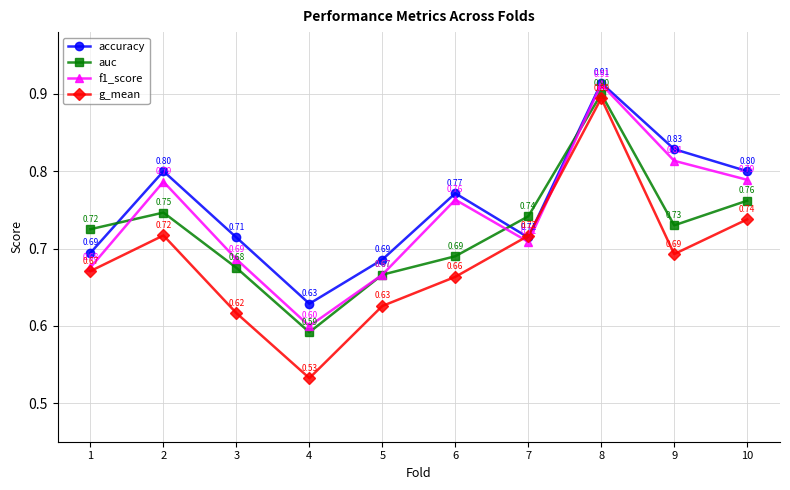

Which series ends up on top after the final intersection of accuracy and auc?

accuracy